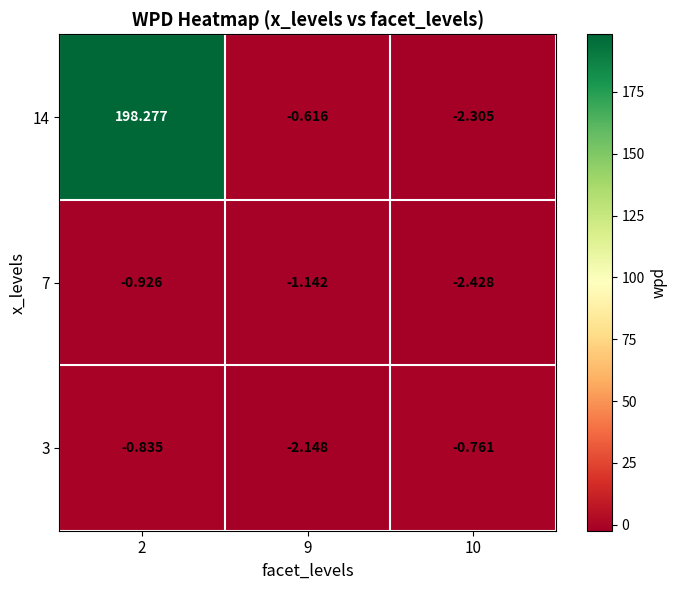

At how many categories does at least one series exceed 136?

1